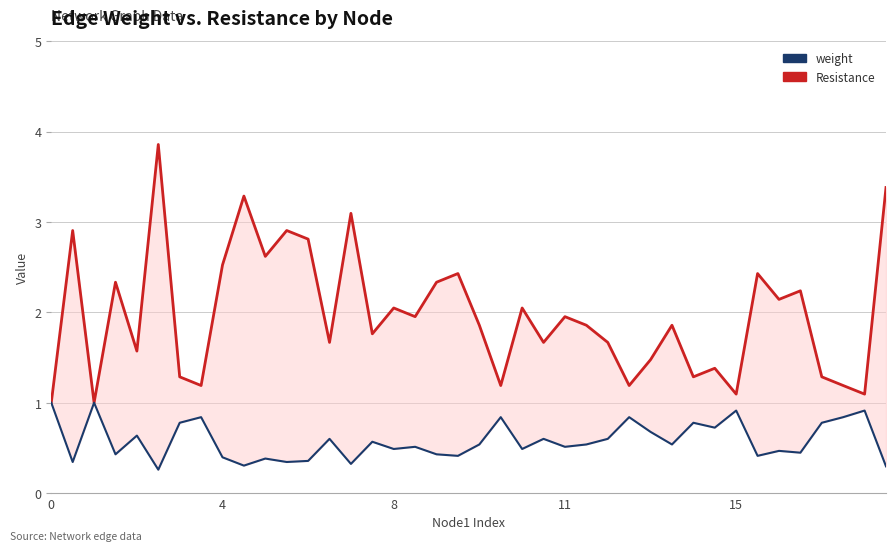

Which series has the widest spread of values?

Resistance